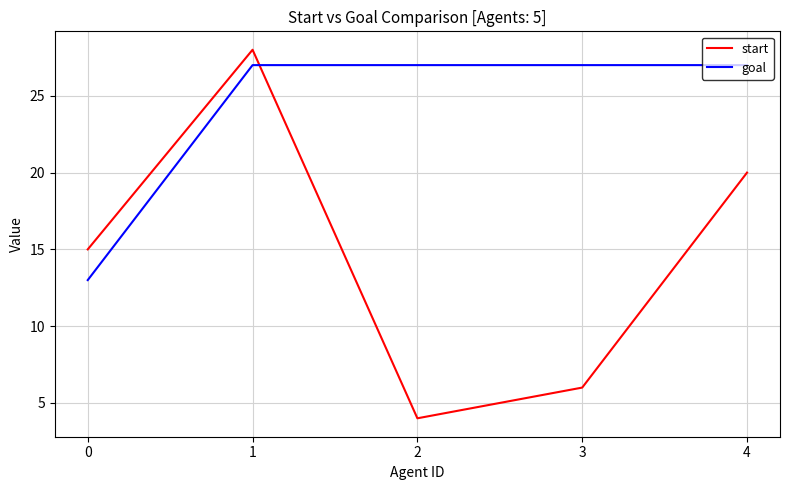

Does the chart display data point markers on the line(s)?

No